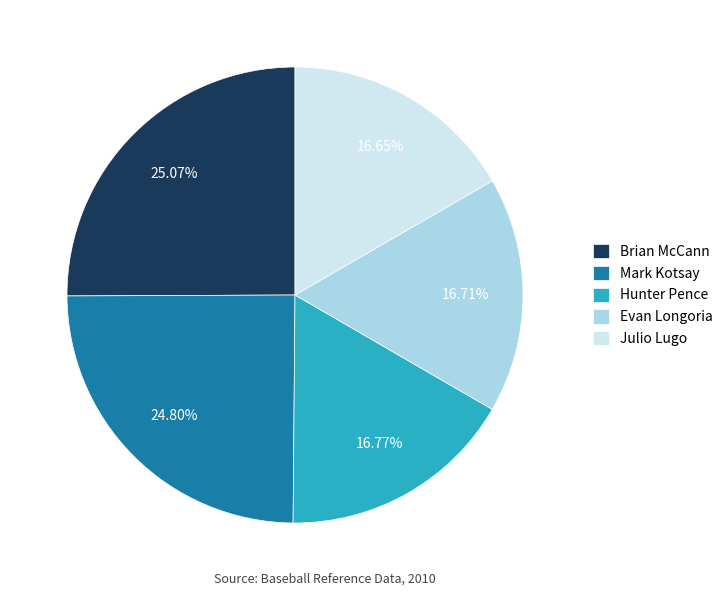

Approximately how many times larger is the value at Mark Kotsay compared to Evan Longoria?

1.5